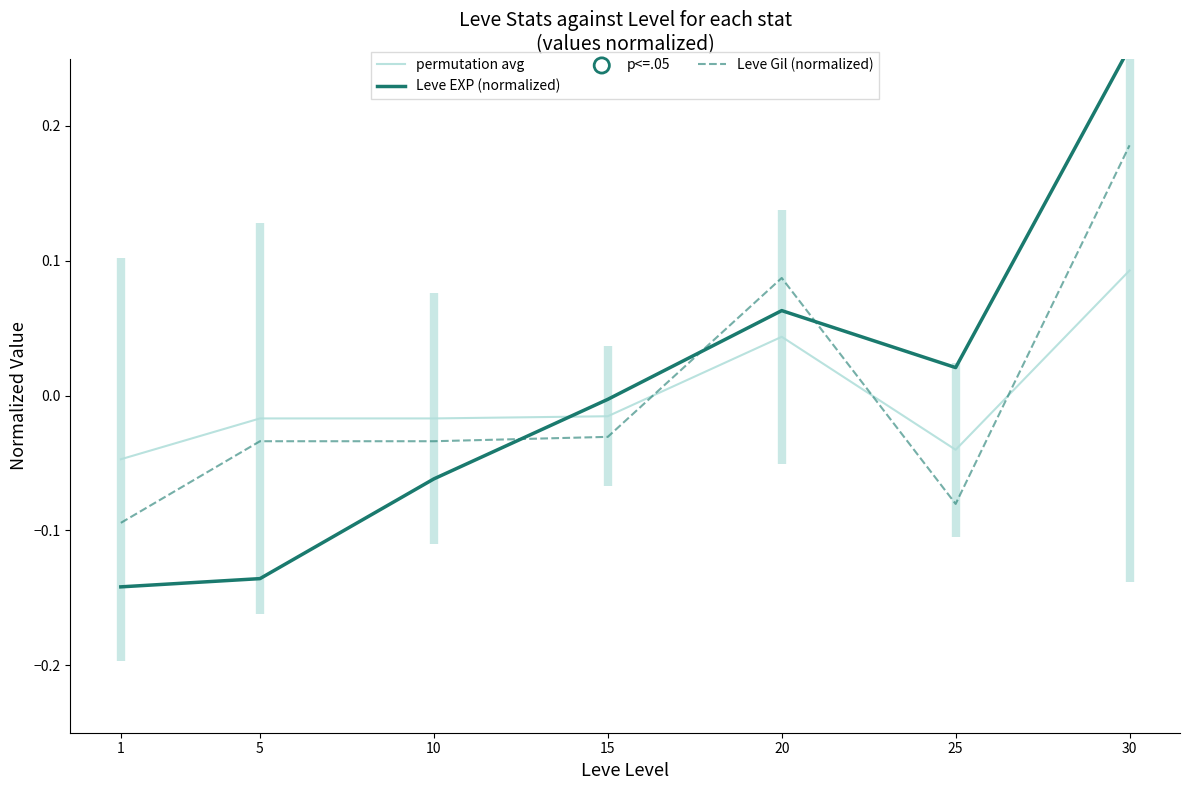

What is the total value across all series at 25?

-0.1